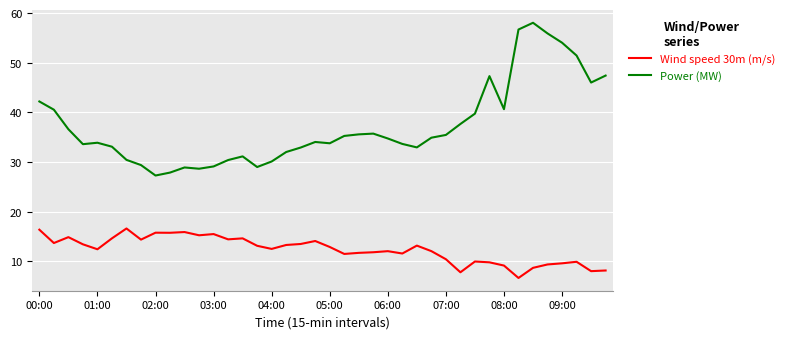

List the series in order of their peak value, lowest first.

Wind speed 30m (m/s), Power (MW)